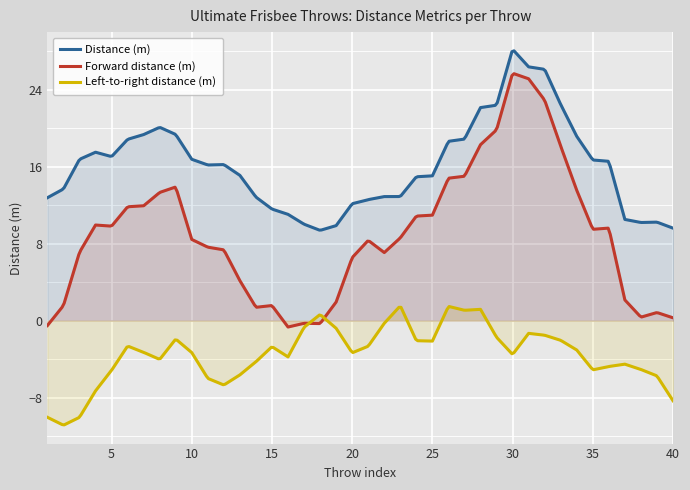

Which series has the largest total across all categories?

Distance (m)